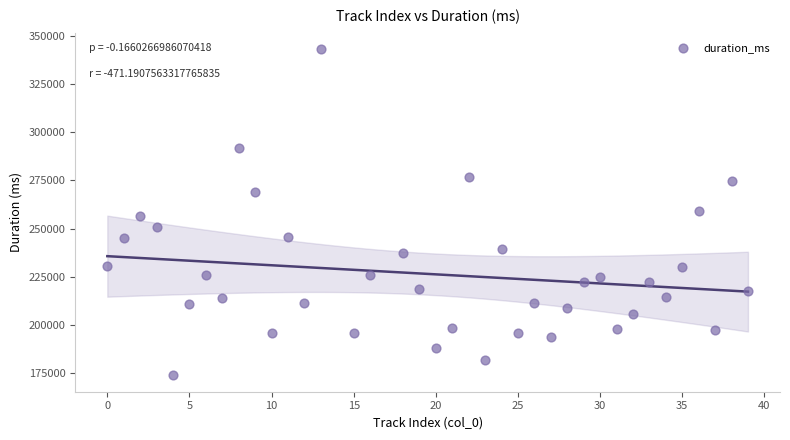

What is the range of Y values (max minus min)?

169163